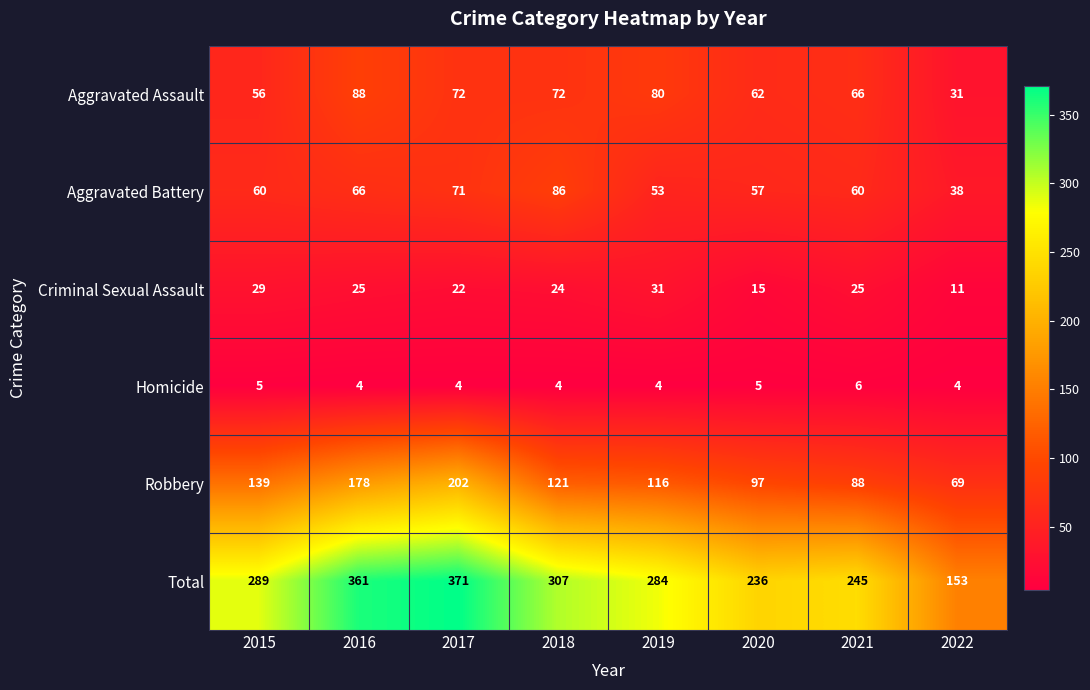

What is the spread (max minus min) of values at 2016?

357